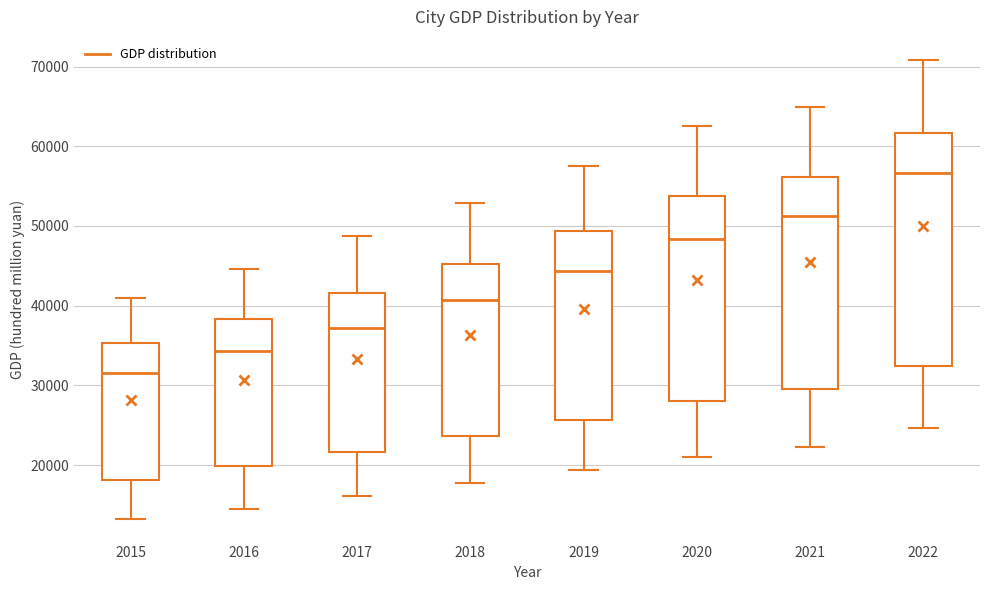

Reading left to right, read every box against the y-axis: the position of its median line, the range the box covers, and the ends of its whiskers. The values are not printed on the chart, so give them approximately, as read against the axis.

2015: median 32000, box 18000 to 35000, whiskers 13000 to 41000
2016: median 34000, box 20000 to 38000, whiskers 15000 to 45000
2017: median 37000, box 22000 to 42000, whiskers 16000 to 49000
2018: median 41000, box 24000 to 45000, whiskers 18000 to 53000
2019: median 44000, box 26000 to 49000, whiskers 19000 to 58000
2020: median 48000, box 28000 to 54000, whiskers 21000 to 63000
2021: median 51000, box 30000 to 56000, whiskers 22000 to 65000
2022: median 57000, box 32000 to 62000, whiskers 25000 to 71000